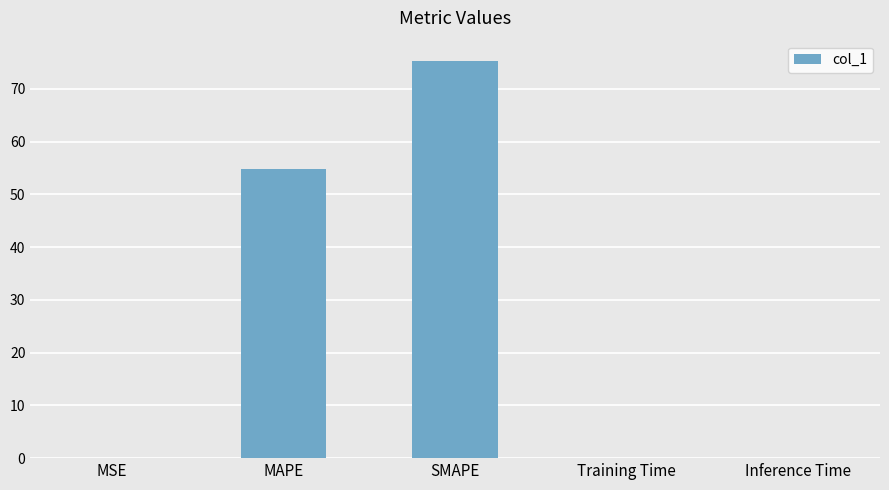

What is the sum of all values?

130.1